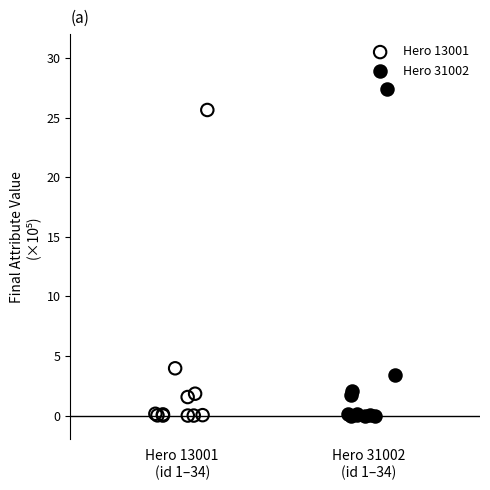

Which series contains the highest Y value?

Hero 31002